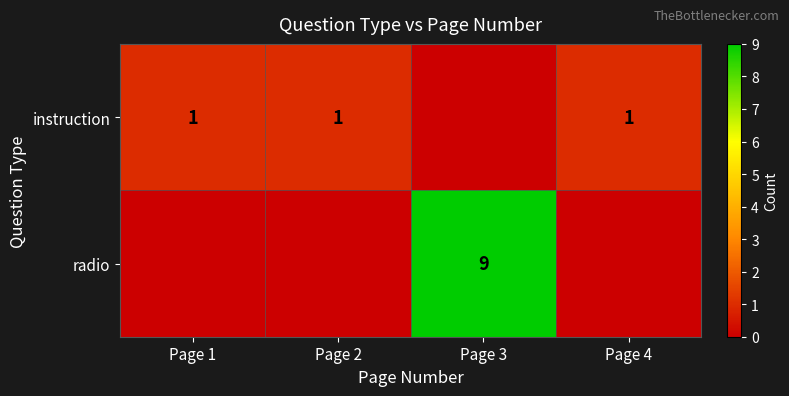

Is it true that radio equals 9 at Page 3?

True